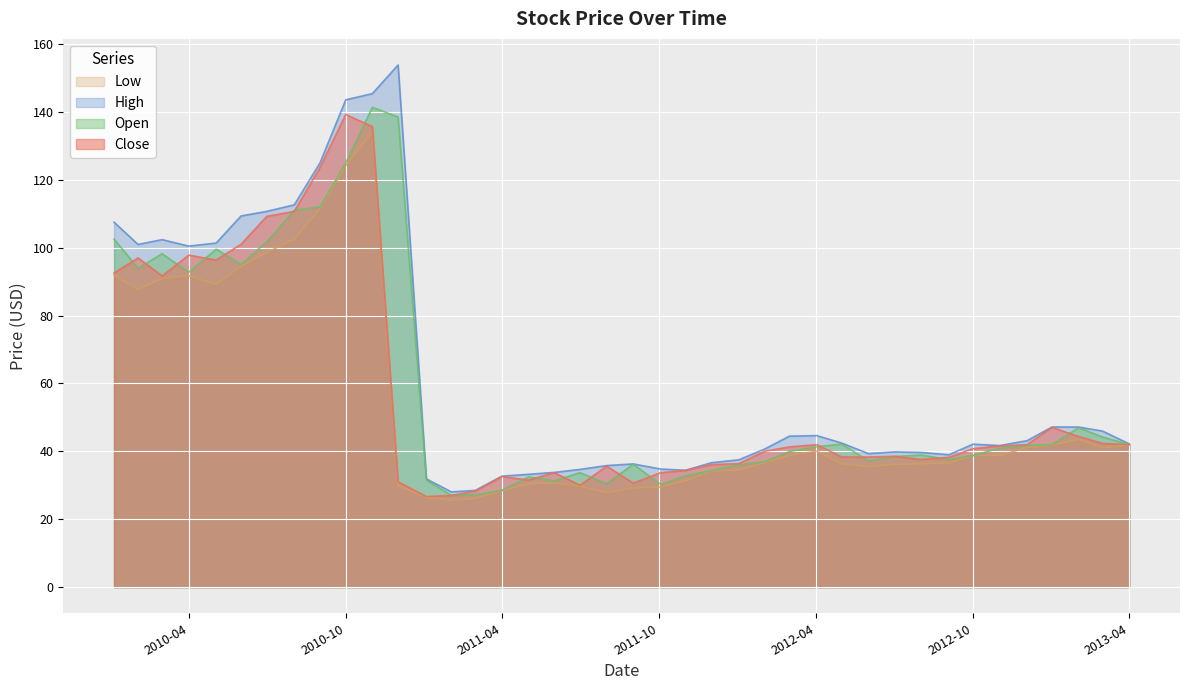

What is the difference between the Low values at 2 and 35?

45.6